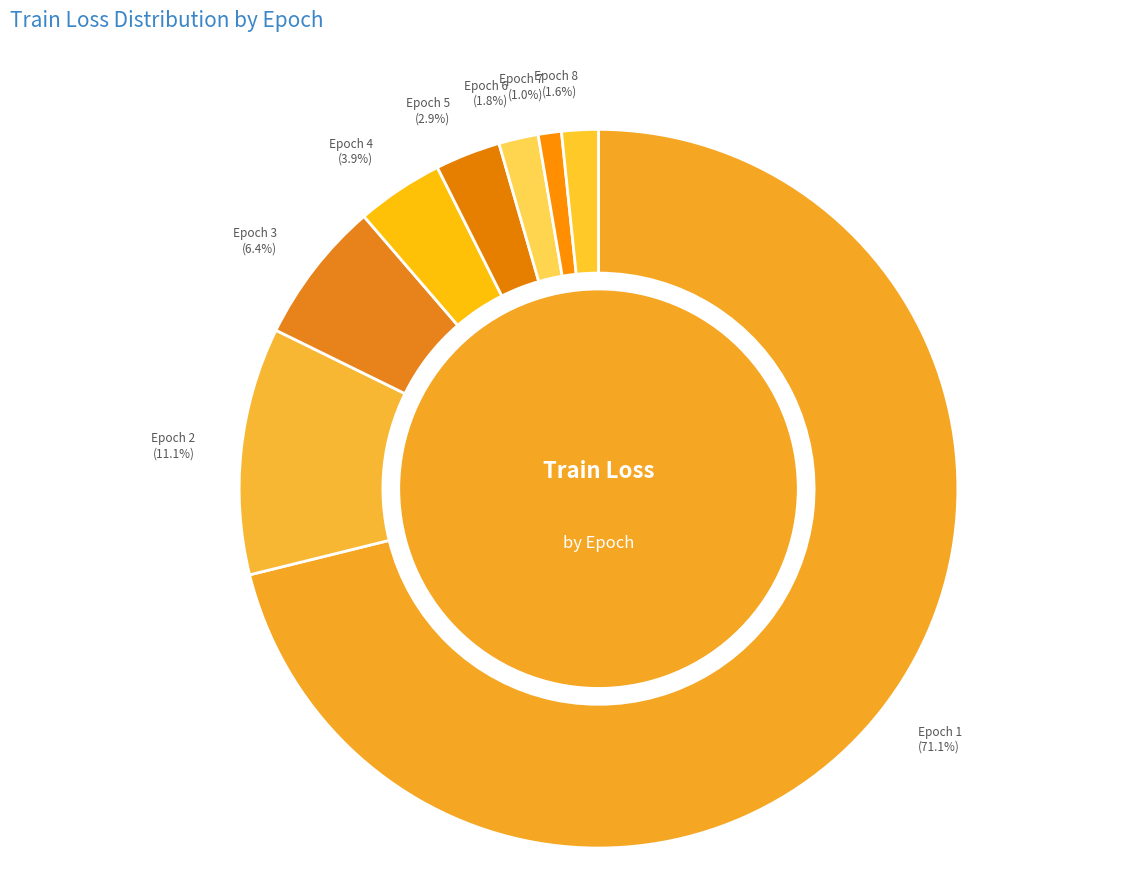

Do Epoch 3 and Epoch 5 together represent more than half of the pie?

No